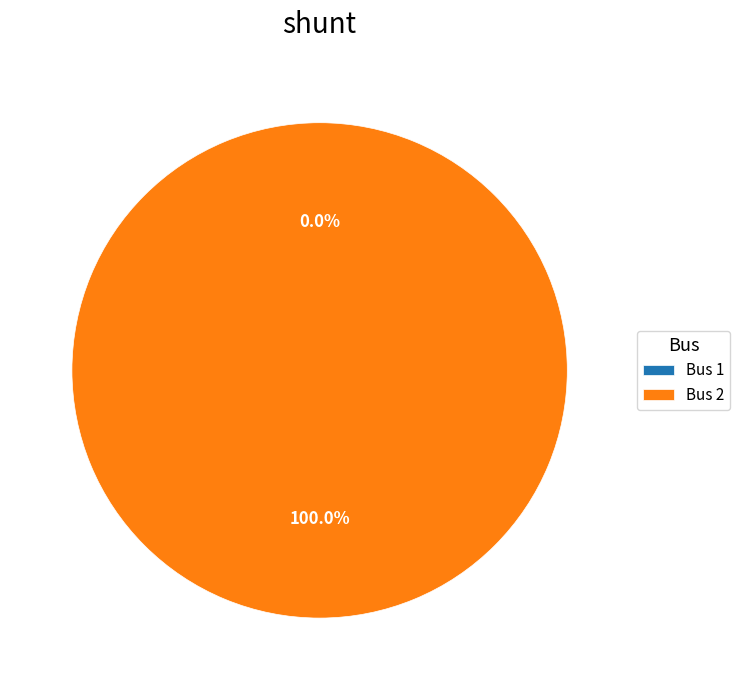

How many segments does this pie chart have?

2